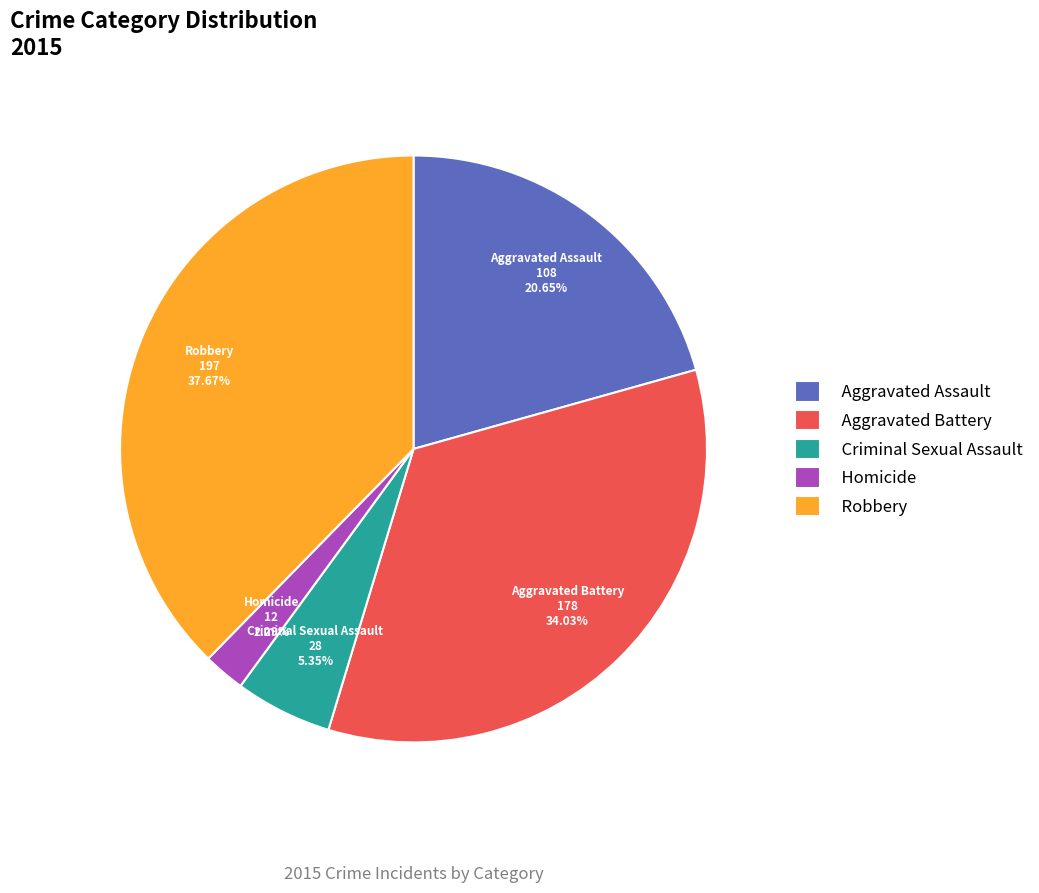

Do Robbery and Criminal Sexual Assault together represent more than half of the pie?

No